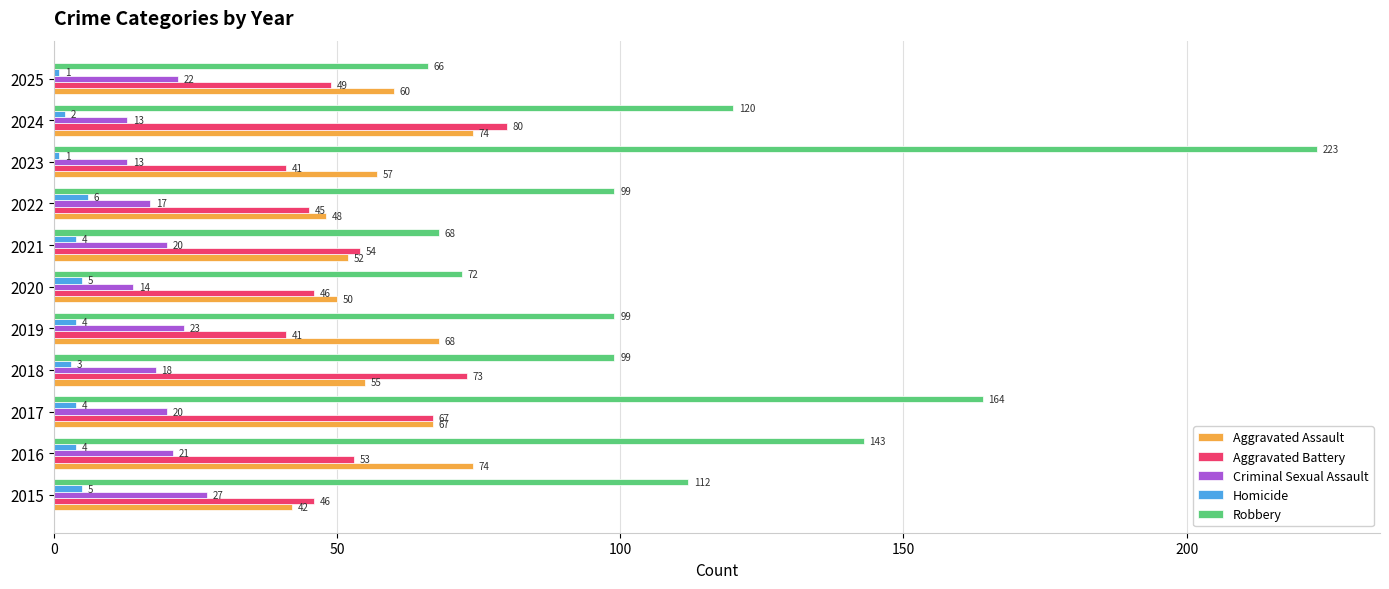

What are all the series names shown in the legend?

Aggravated Assault, Aggravated Battery, Criminal Sexual Assault, Homicide, Robbery